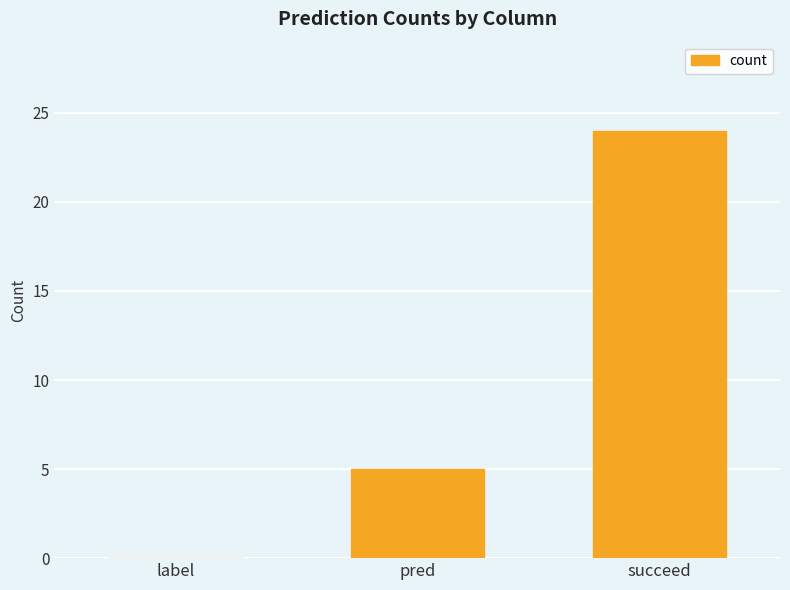

What is the sum of the values at pred and label?

5